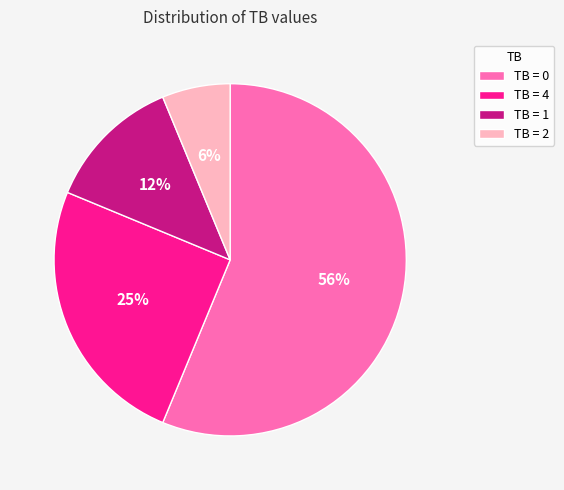

Is there any slice that represents more than half of the pie?

Yes